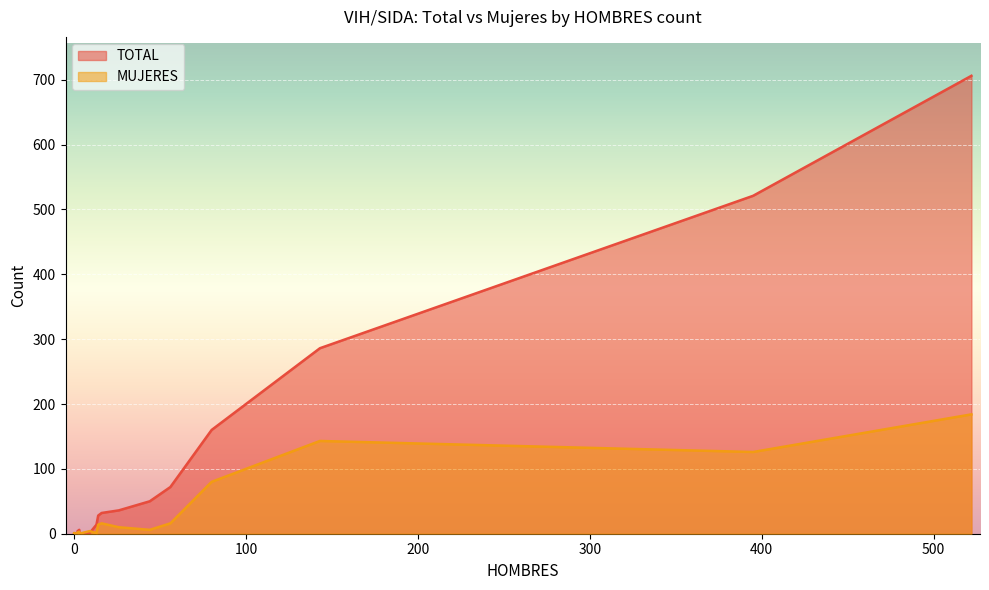

True or false: TOTAL has more than 0 interior local peaks.

True